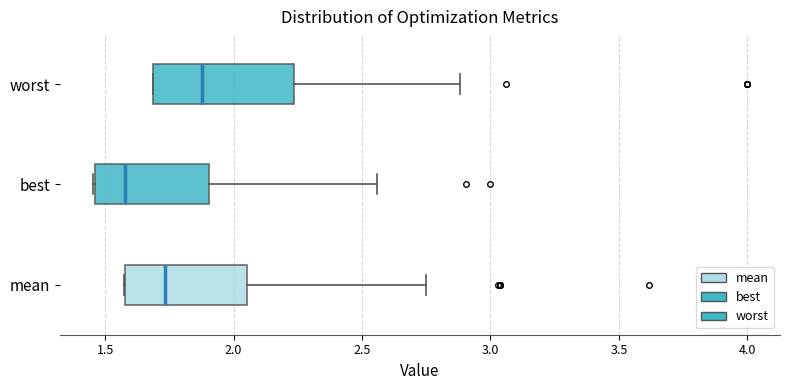

Which box has the furthest to the right median line?

worst